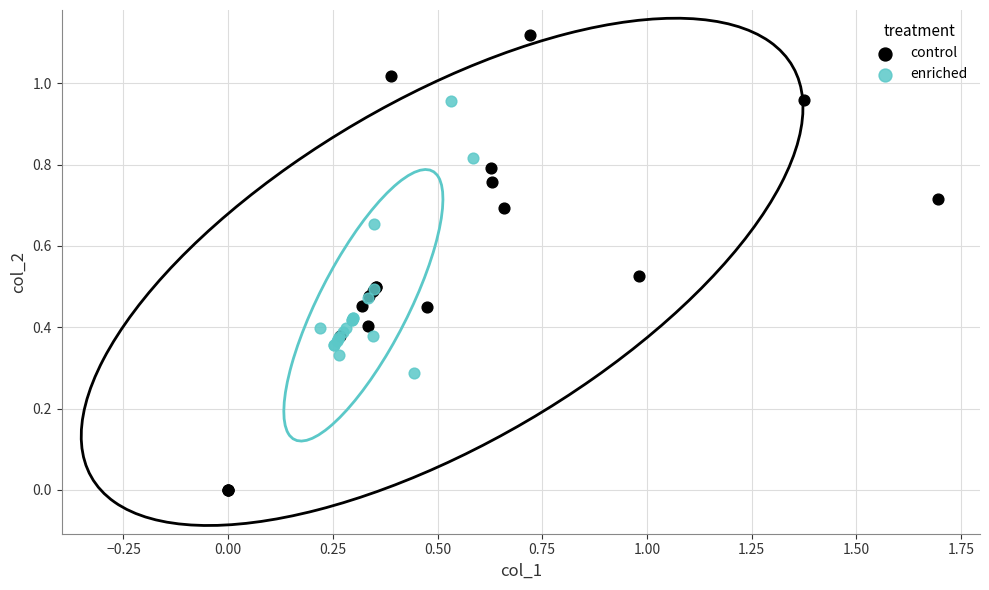

Which series contains the highest Y value?

control